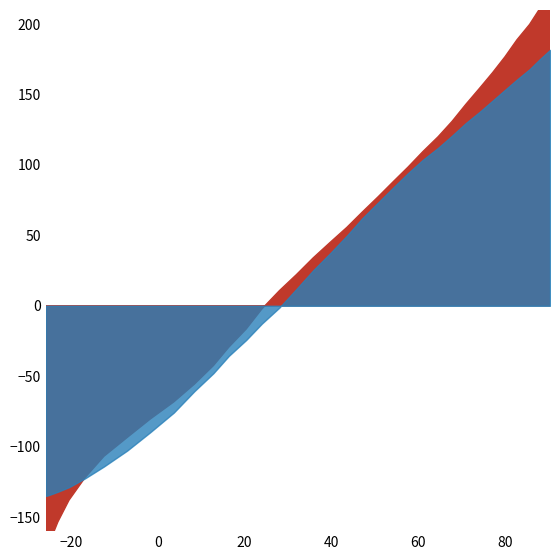

Between 29 and 5, which is larger?

29